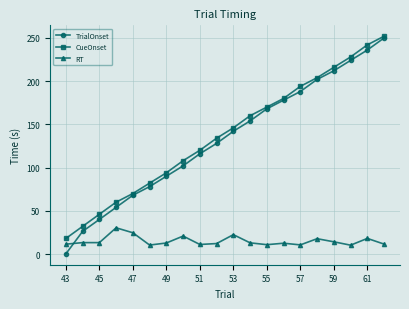

Which series ends up on top after the final intersection of RT and TrialOnset?

TrialOnset